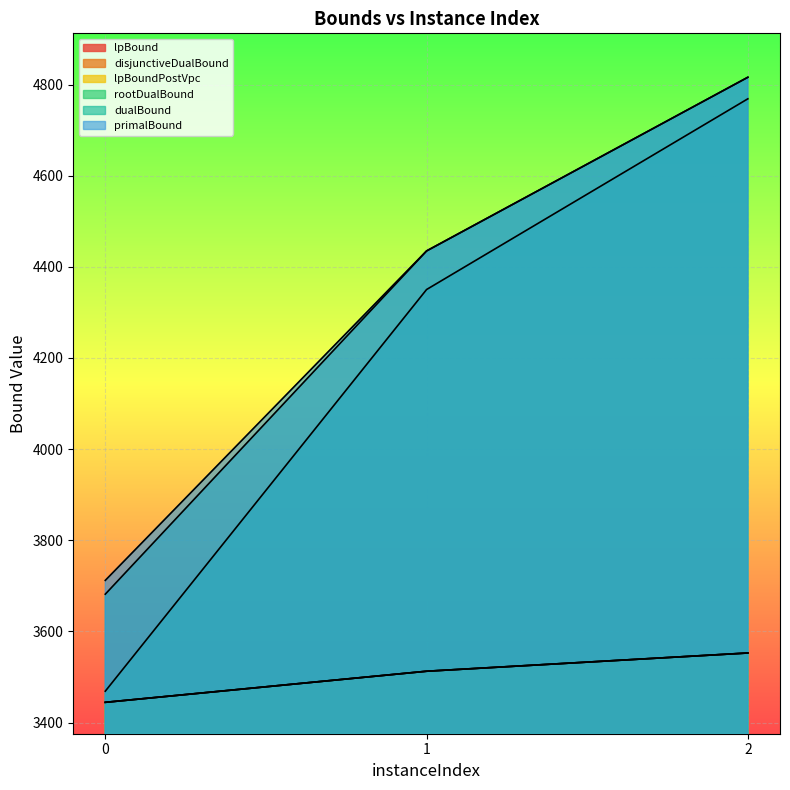

Does the chart display data point markers on the line(s)?

No